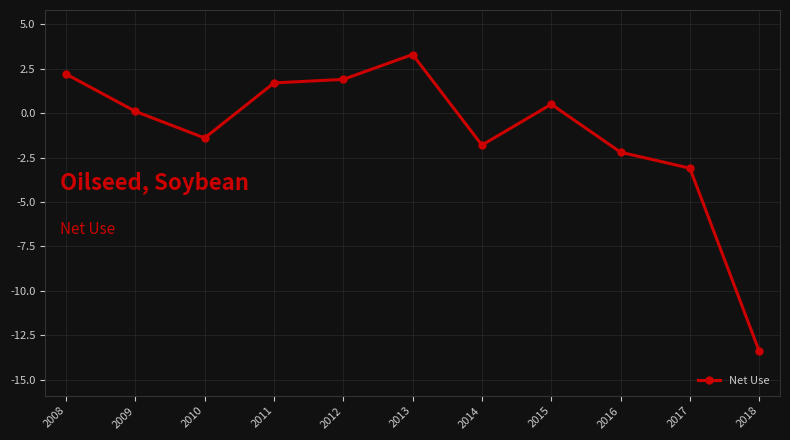

What is the average value?

-1.1